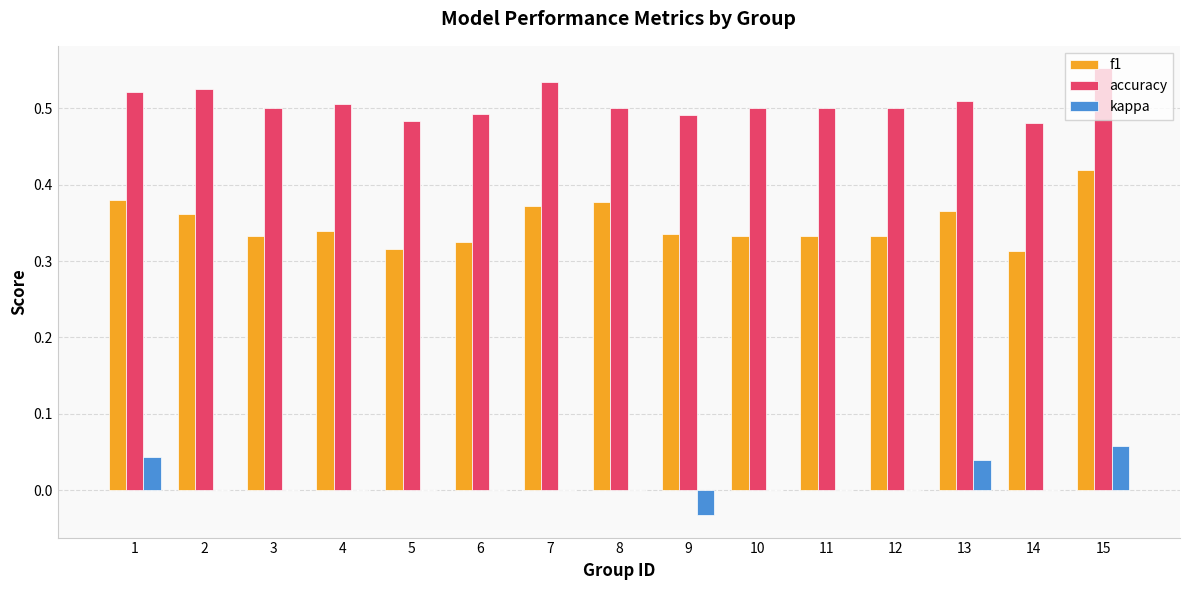

Are the bars grouped side by side (vs. stacked)?

Yes